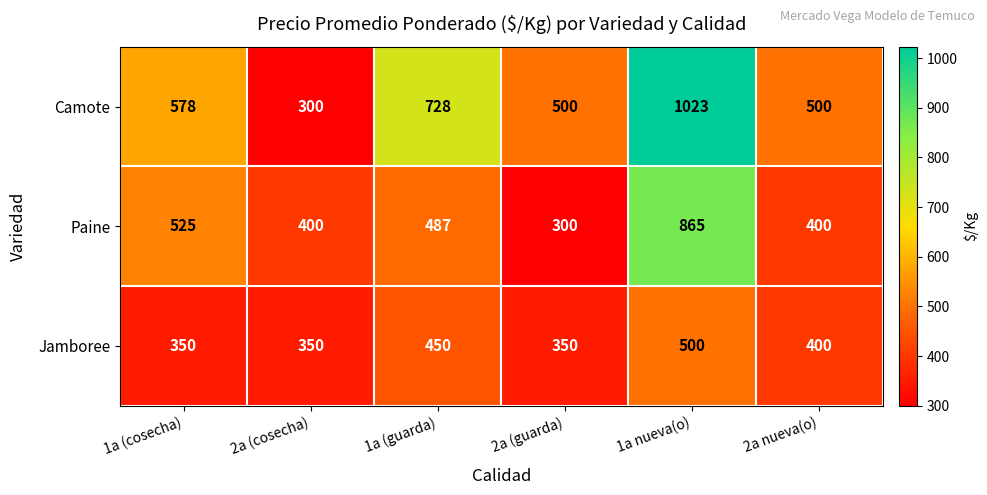

Is it true that Camote equals 539 at 1a nueva(o)?

False